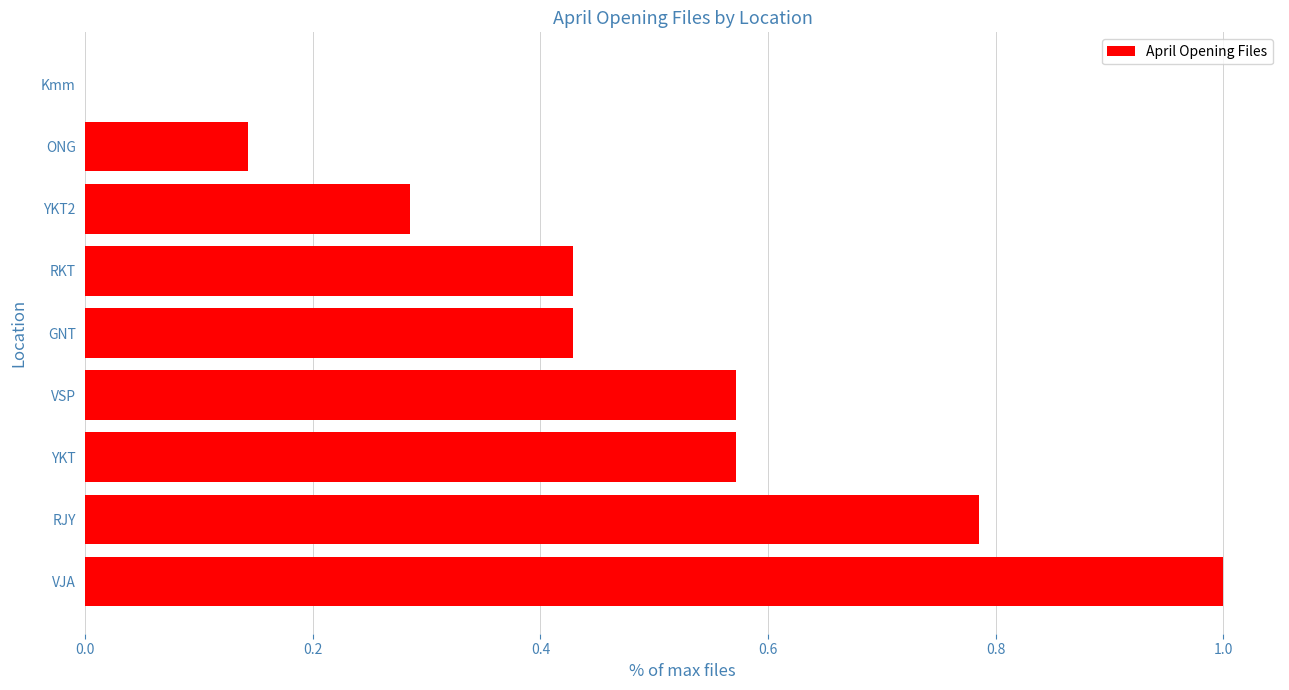

Where is the data nearest to the value 0?

Kmm